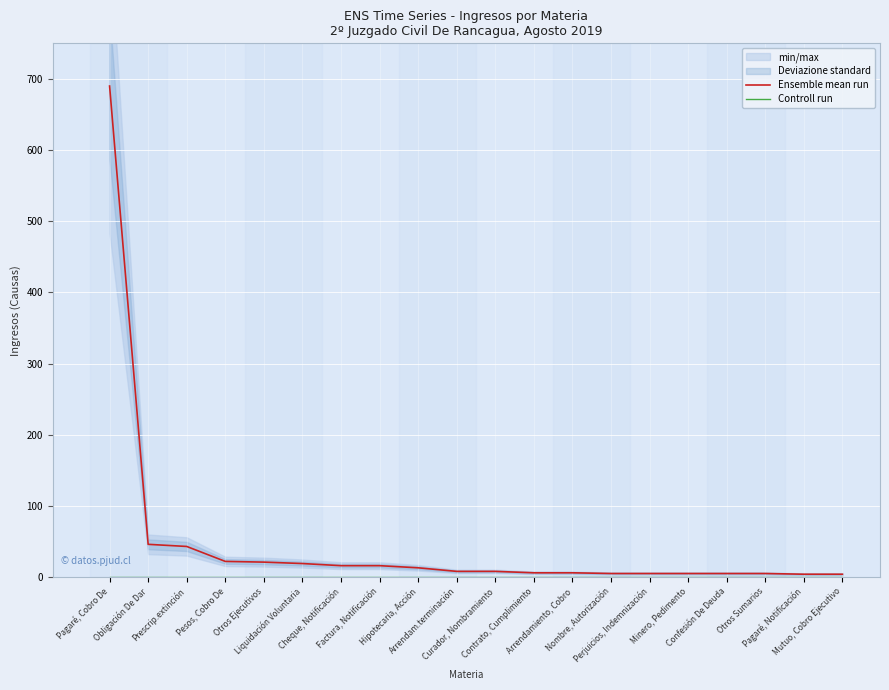

At how many categories does at least one series exceed 637?

1